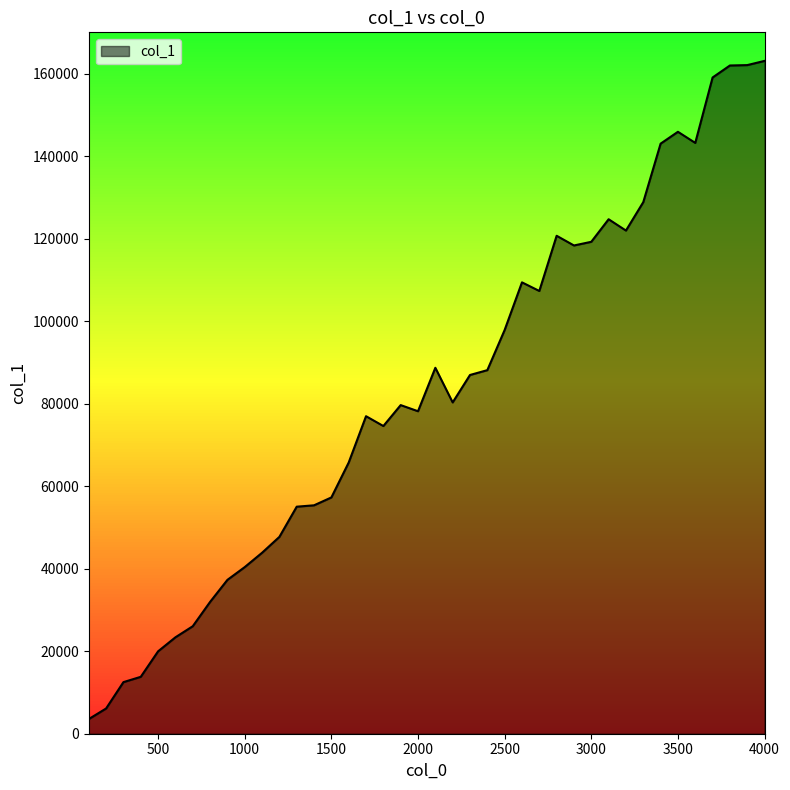

Reading left to right, list all the values displayed in this chart.

100=3553	200=6121	300=12506	400=13793	500=19973	600=23369	700=26052	800=31945	900=37289	1000=40387	1100=43859	1200=47712	1300=55029	1400=55363	1500=57270	1600=65731	1700=76960	1800=74578	1900=79650	2000=78164	2100=88695	2200=80298	2300=86951	2400=88122	2500=97858	2600=109402	2700=107314	2800=120692	2900=118341	3000=119230	3100=124697	3200=121955	3300=128844	3400=143019	3500=145892	3600=143202	3700=159054	3800=161963	3900=162058	4000=163079